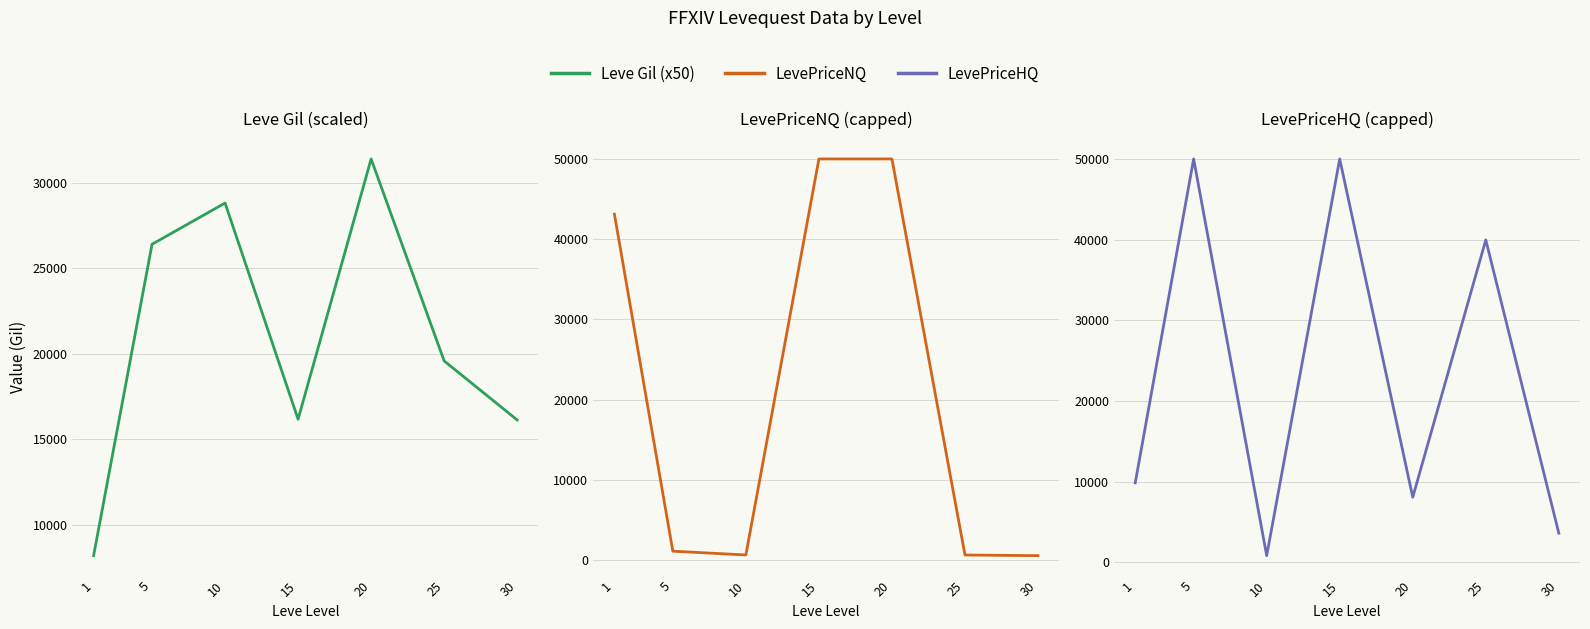

Where is the first local minimum for Leve Gil (x50)?

15